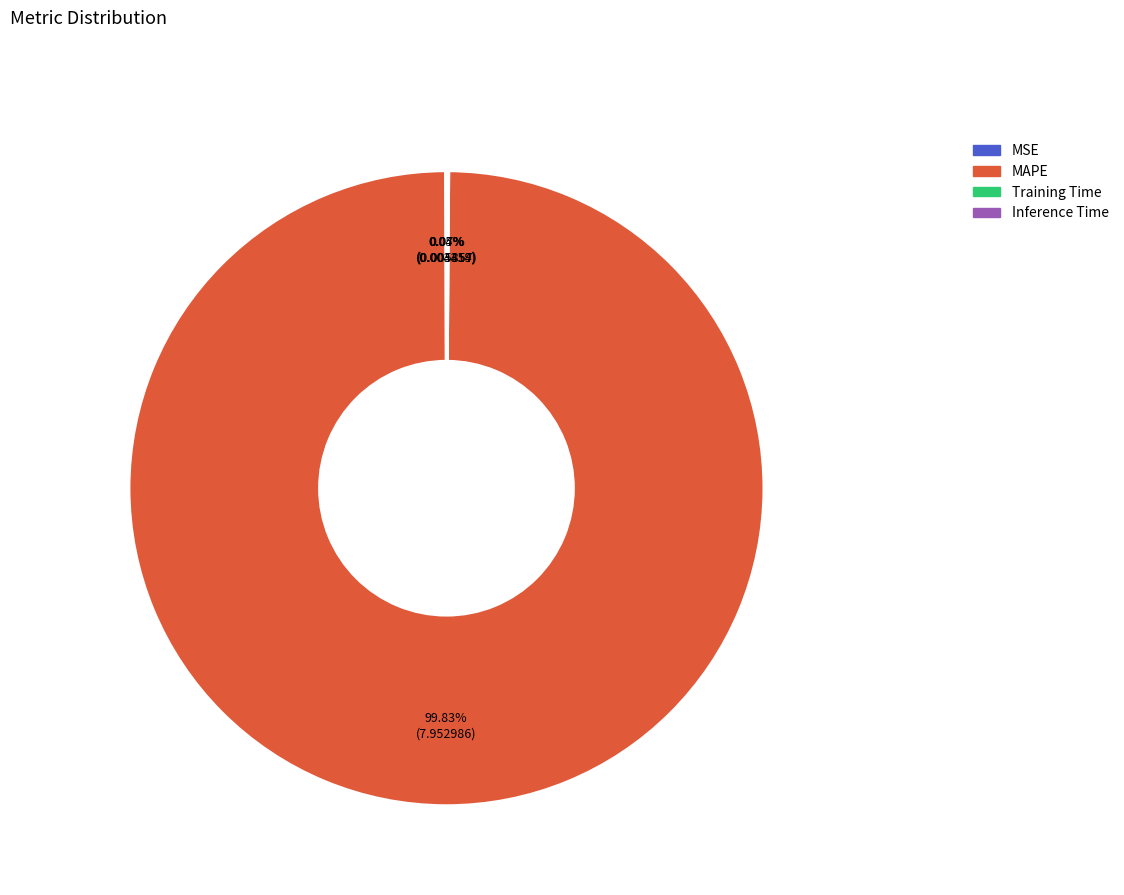

Which slice is the largest?

MAPE